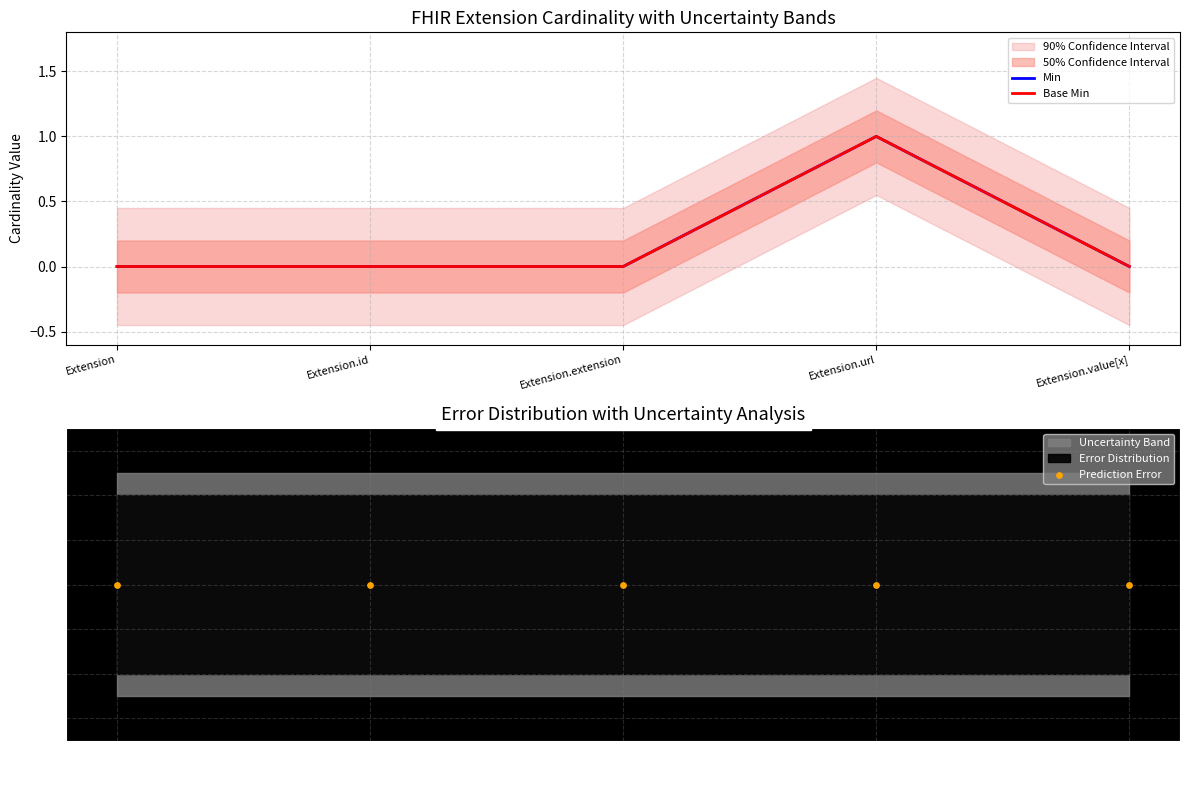

Which series has the widest spread of Y values?

Min